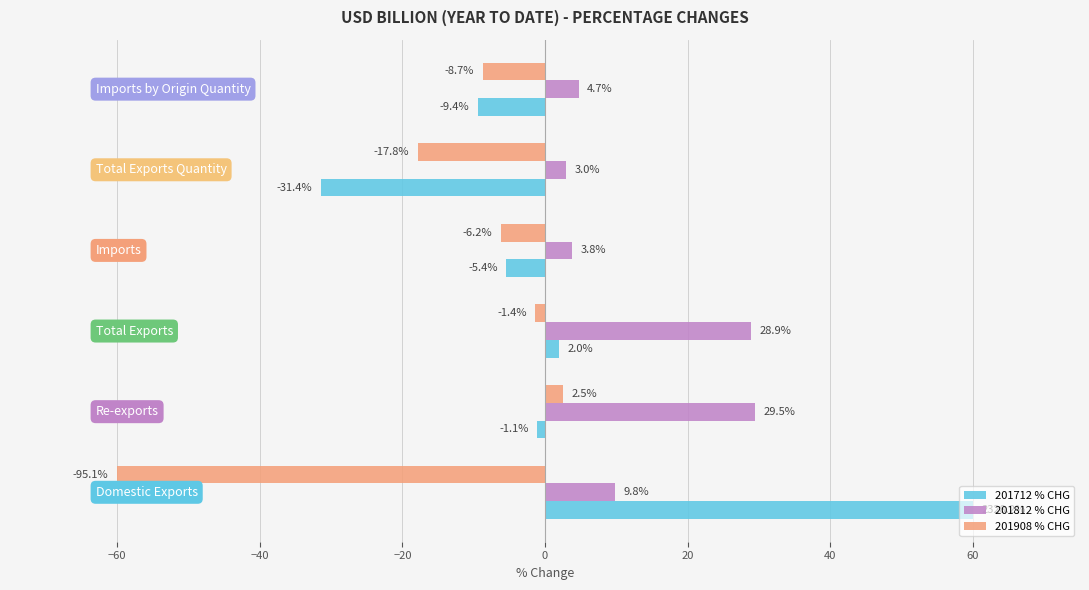

What is the highest value of the 201712 % CHG series?

60.0